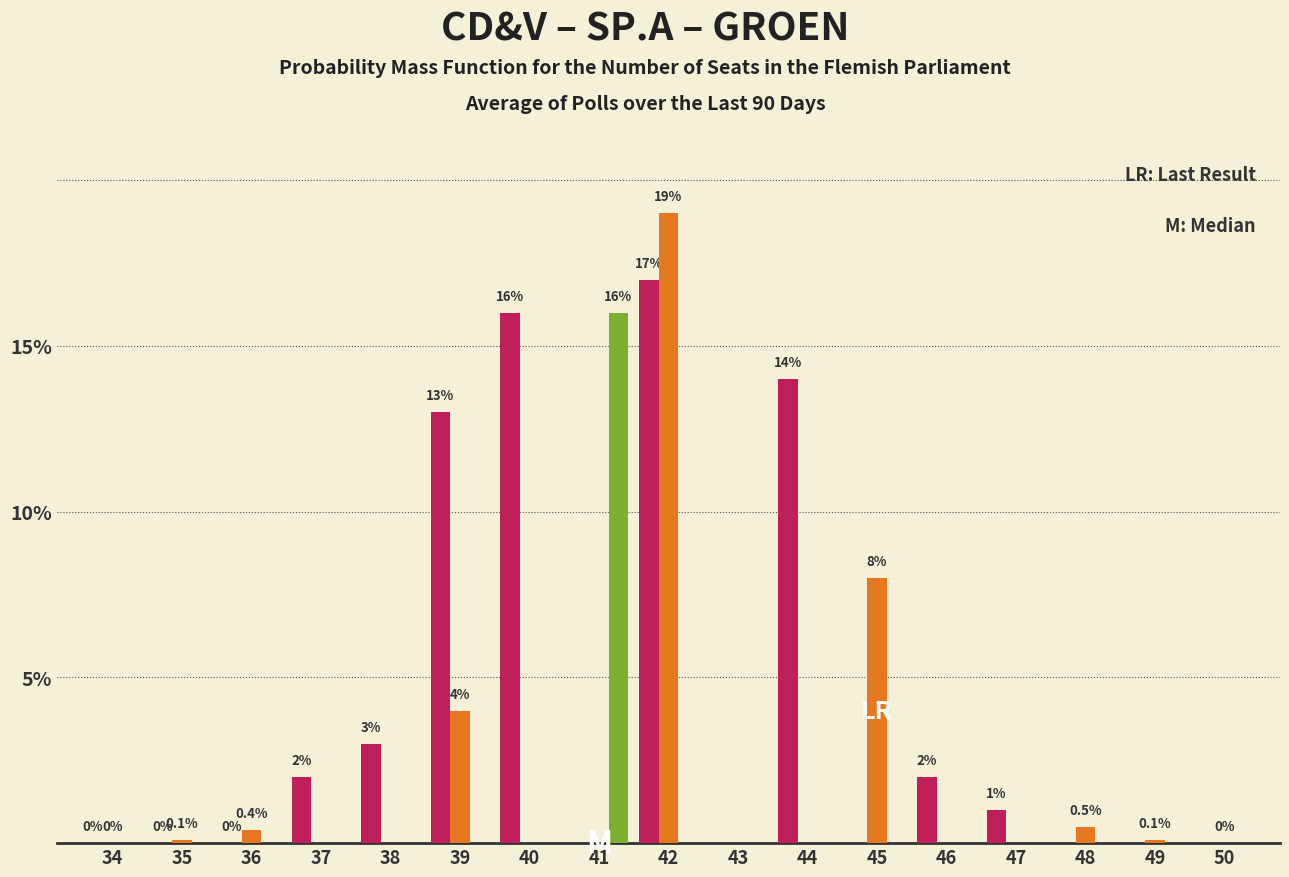

At which category does the chart reach its peak across all series?

42